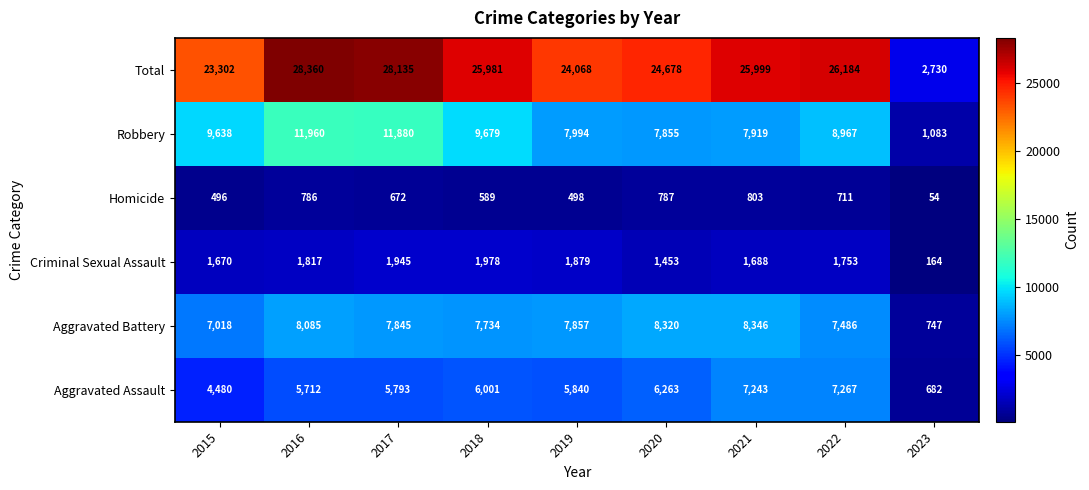

The Homicide series shows 672 at 2017. True or false?

True